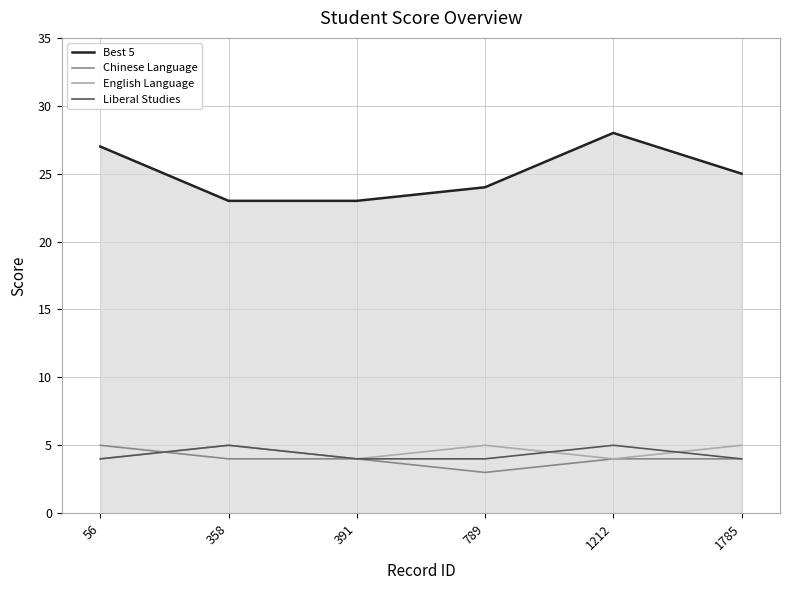

At which category does Best 5 reach its first local peak?

1212